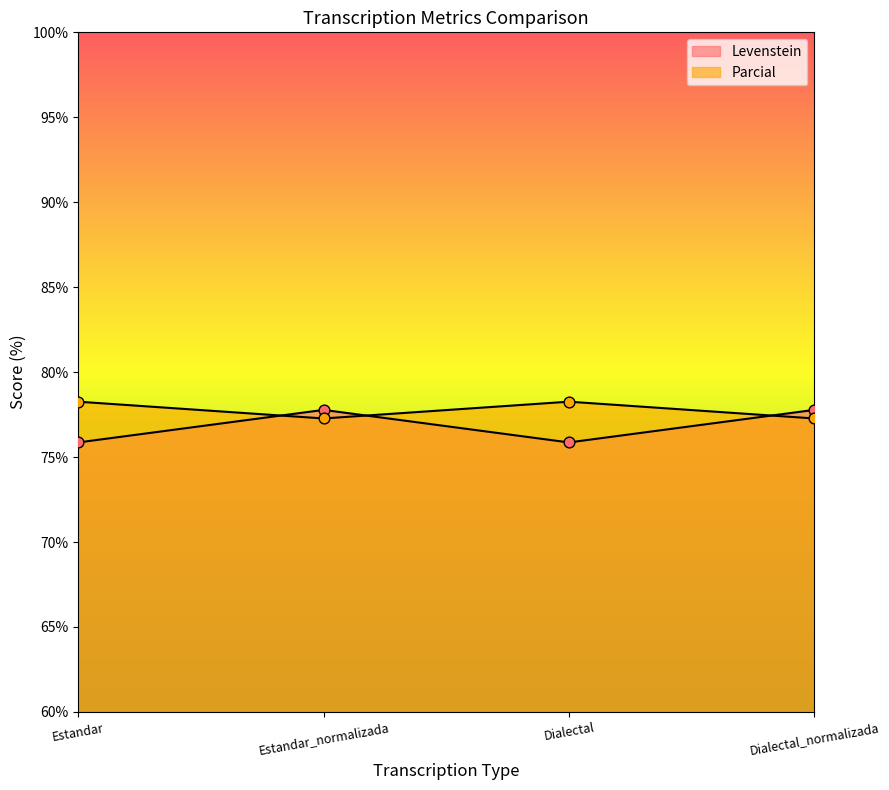

Is the value of Levenstein at Estandar greater than the value of Parcial at Dialectal?

No